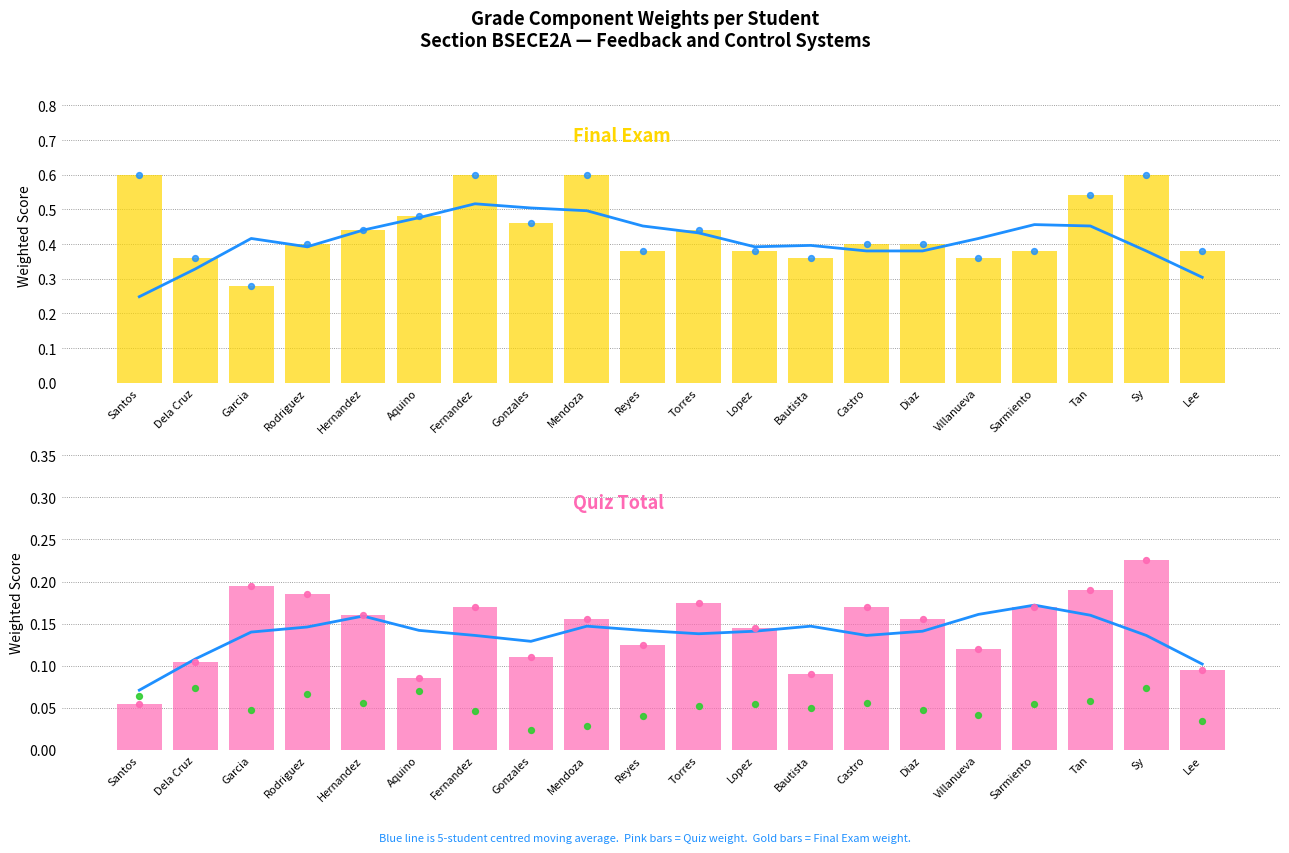

At how many categories does at least one series exceed 0?

20